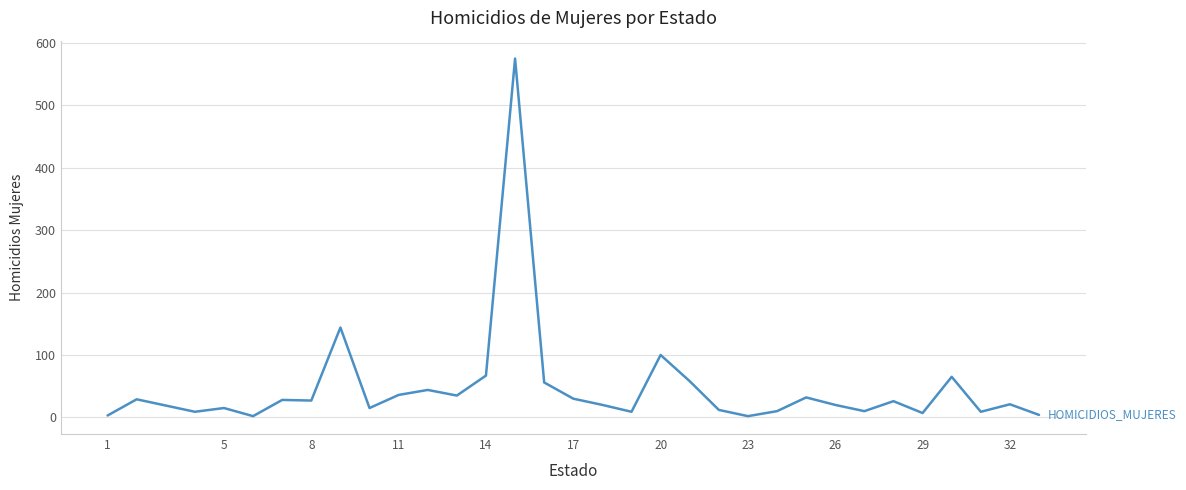

What is the greatest value displayed?

575